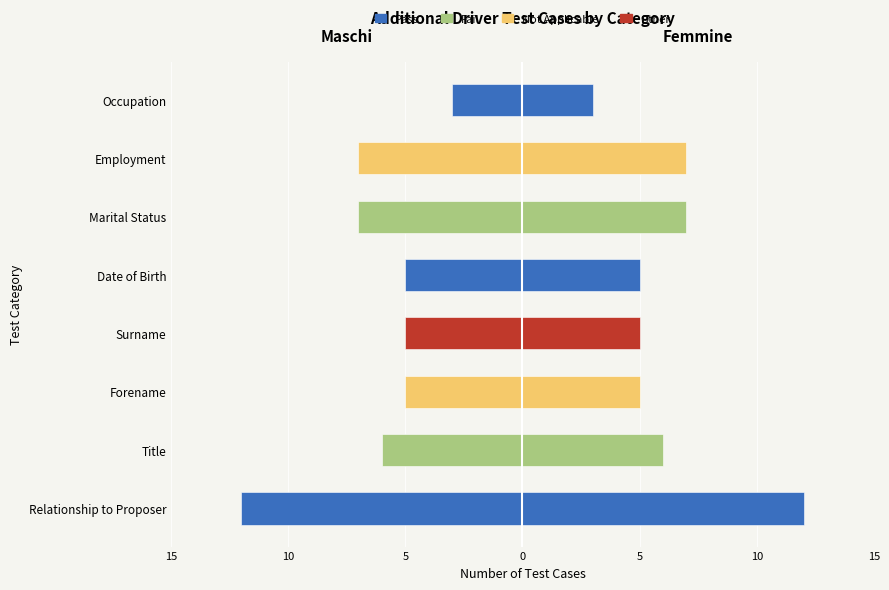

What is the value of the Femmine bar at the 3rd from the left?

5